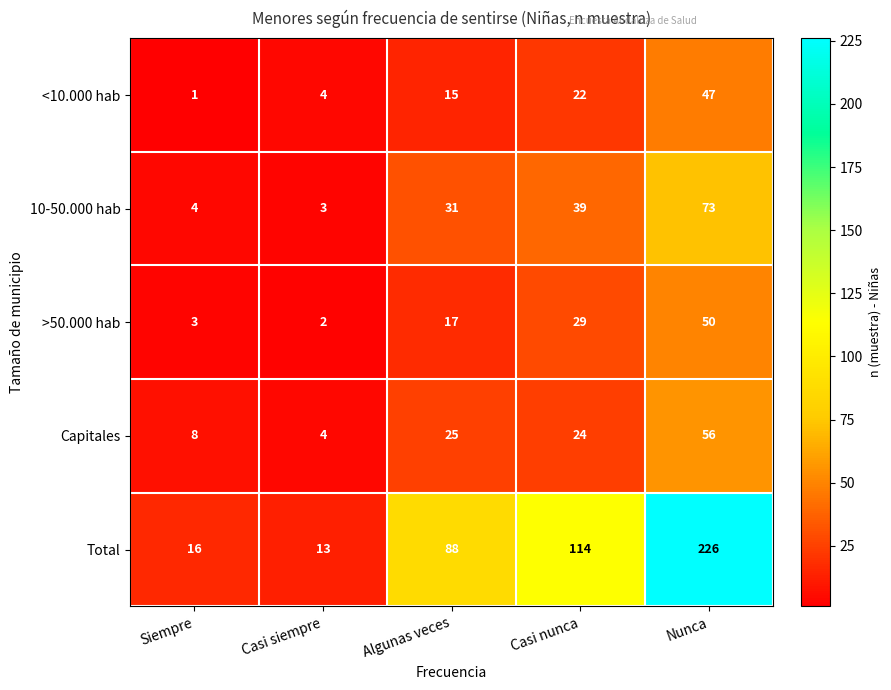

The value of 10-50.000 hab at Siempre is 4. True or false?

True